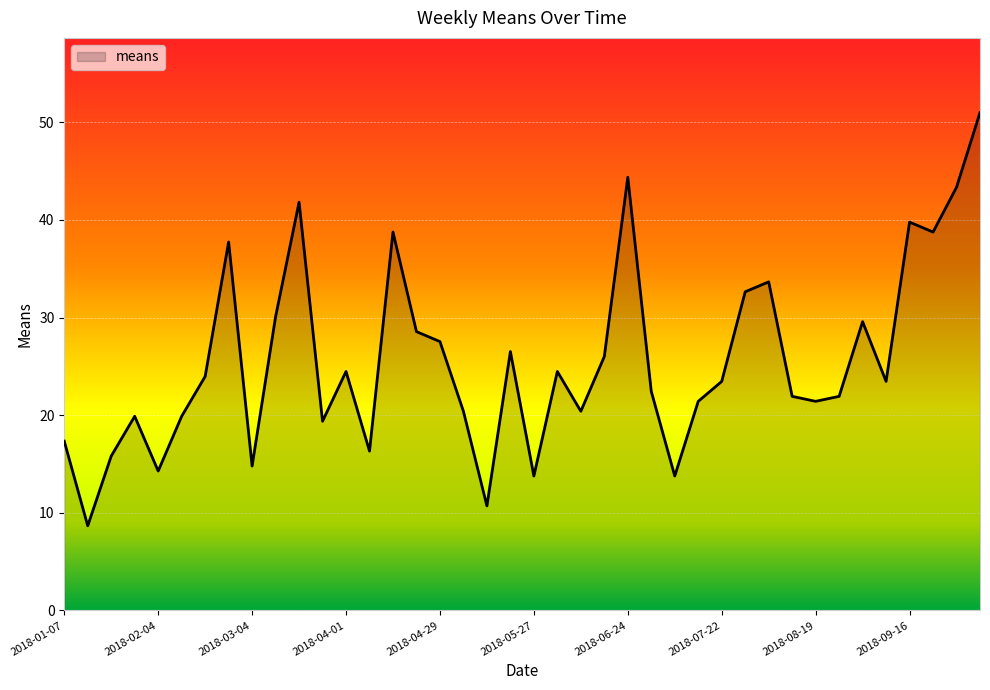

What is the difference between the maximum and minimum values?

42.3